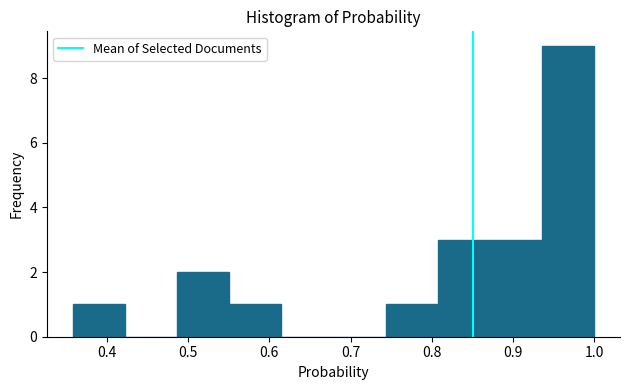

Over which range of the x-axis is the bar tallest?

0.94 to 1.00